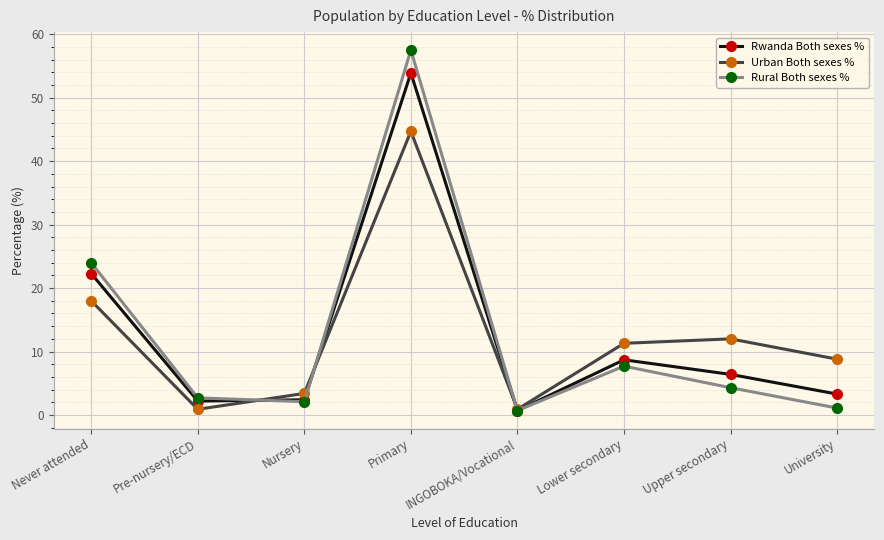

At University, list the series in order from smallest to largest.

Rural Both sexes %, Rwanda Both sexes %, Urban Both sexes %